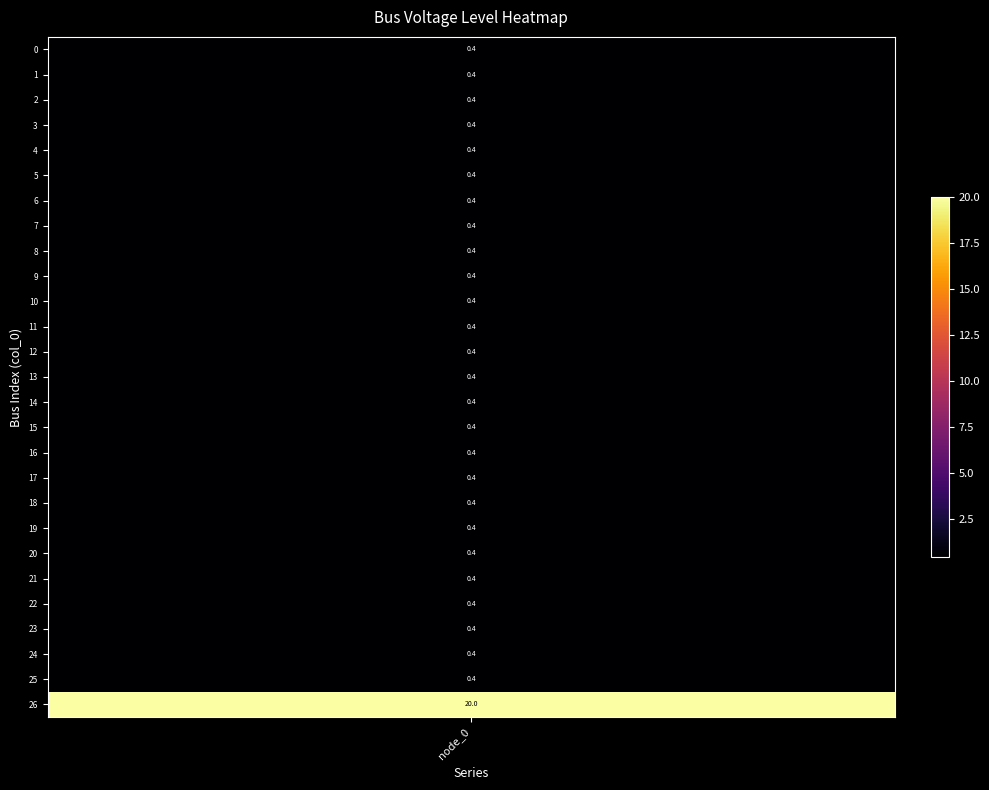

What value does the data have at 22?

0.4